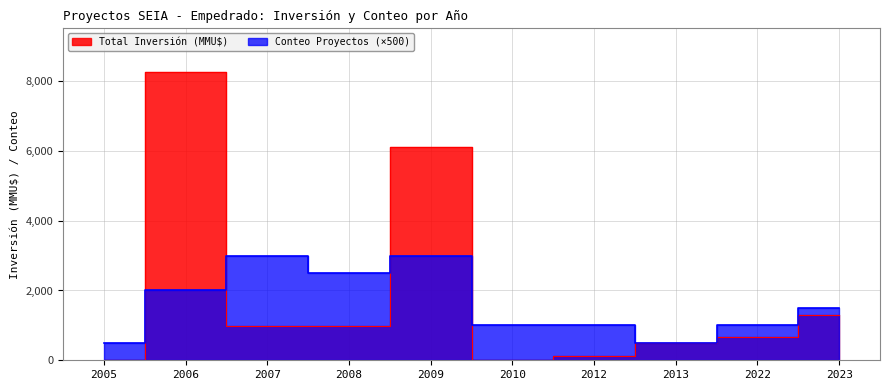

In Conteo Proyectos, how many points are higher than both neighbors (excluding endpoints)?

2